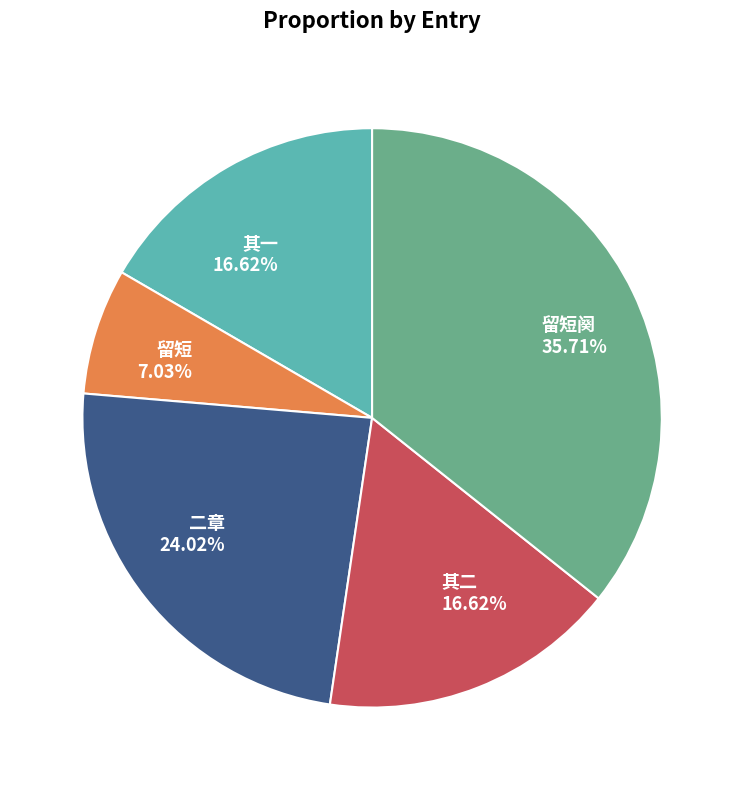

Is the sum of 其一 and 其二 greater than half?

No